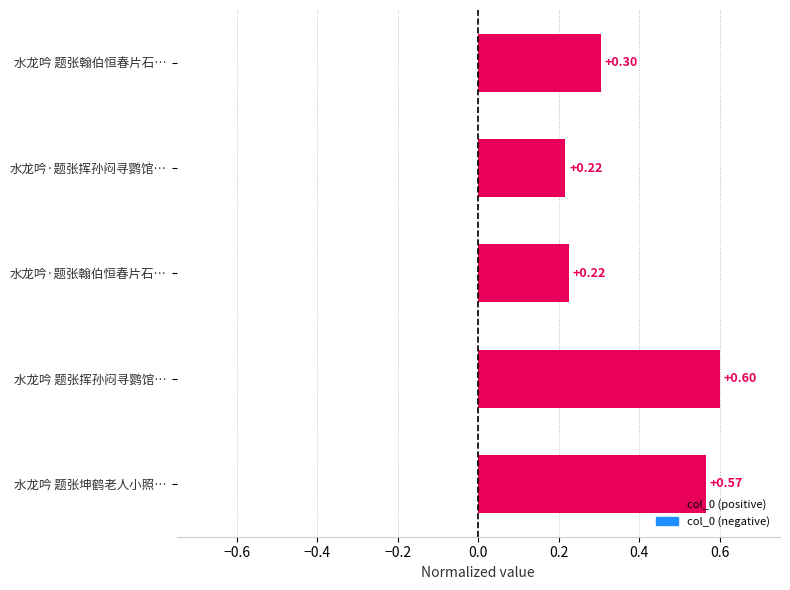

Which category has the highest value across all series?

水龙吟 题张挥孙闷寻鹦馆…